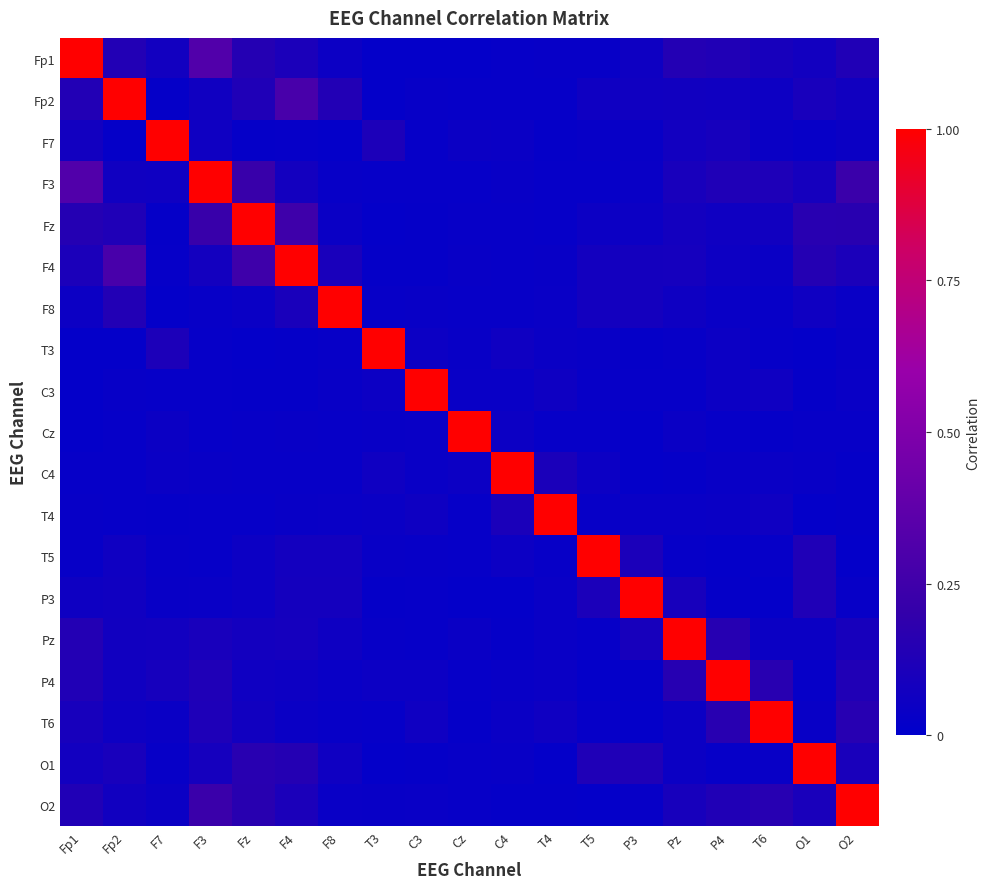

Which series has the largest total across all categories?

F3